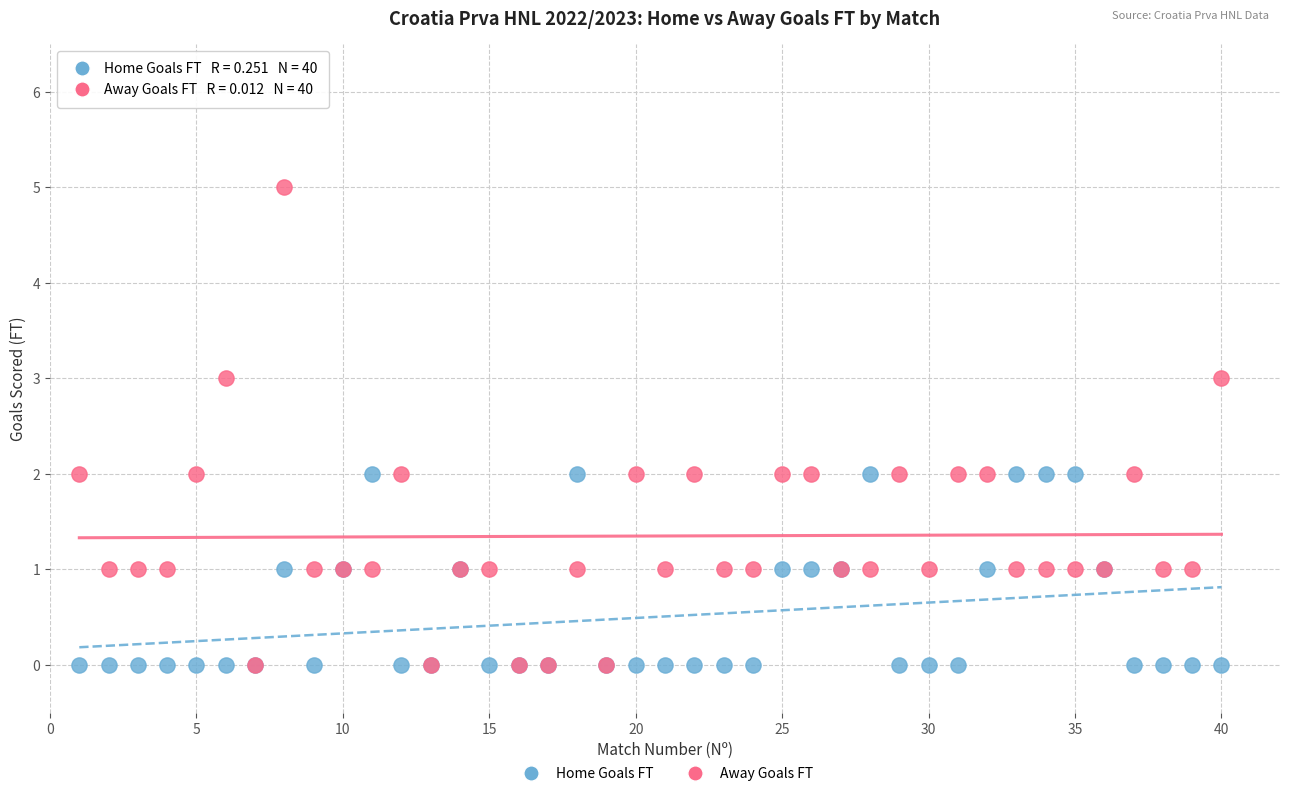

What are all the series names shown in the legend?

Home Goals FT, Away Goals FT